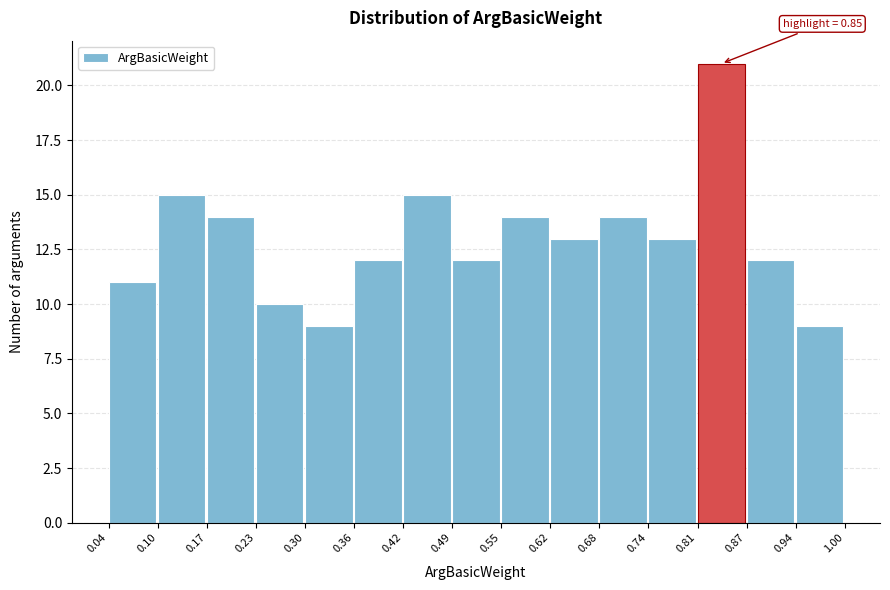

Which range on the x-axis has the tallest bar?

0.81 to 0.87